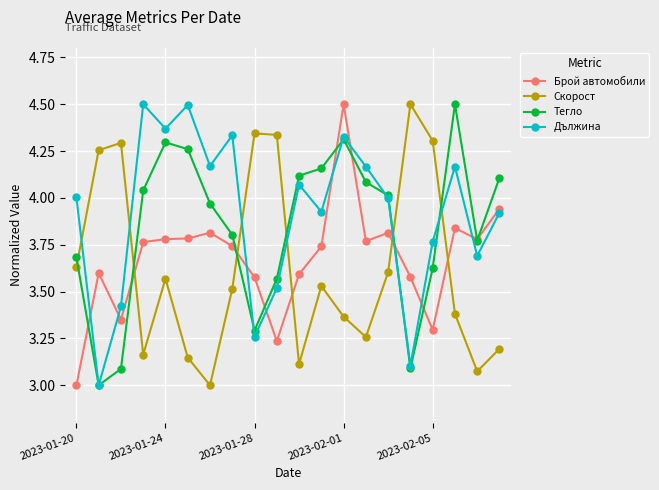

True or false: Дължина and Брой автомобили cross at least once.

True